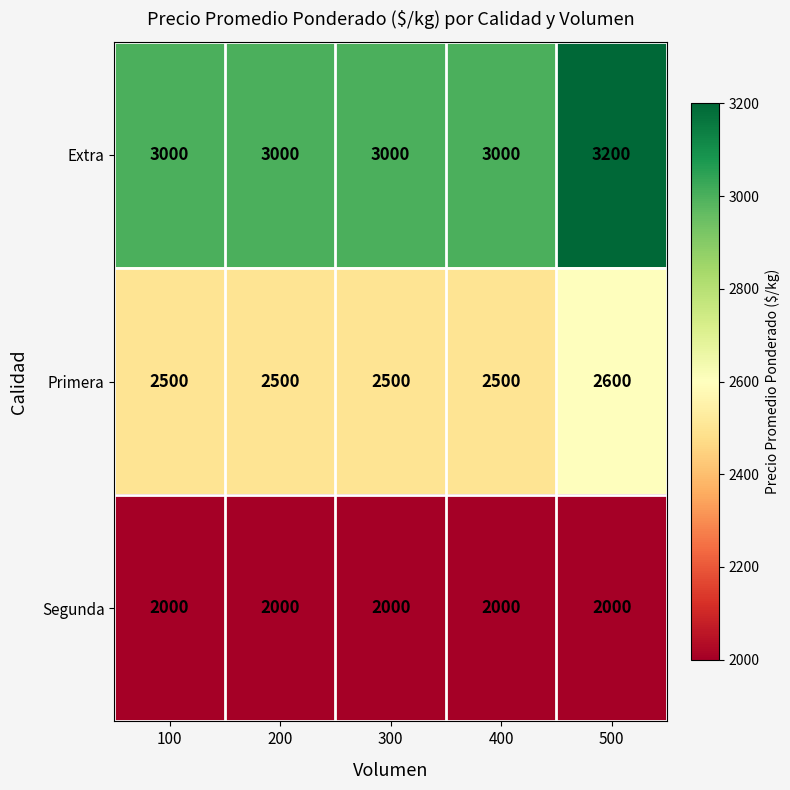

Read the Segunda value at 300.

2000